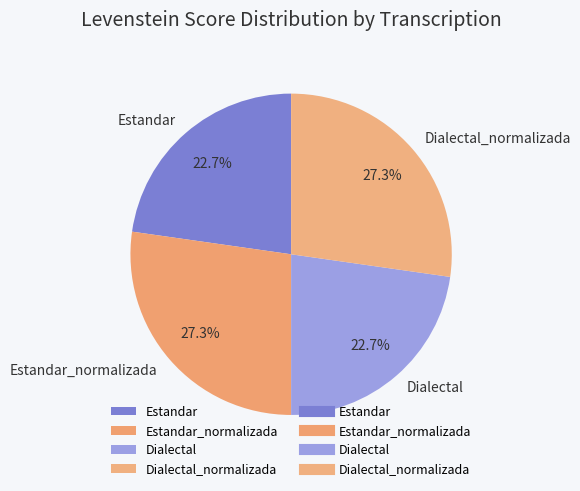

Does Dialectal account for over 50% of the chart?

No